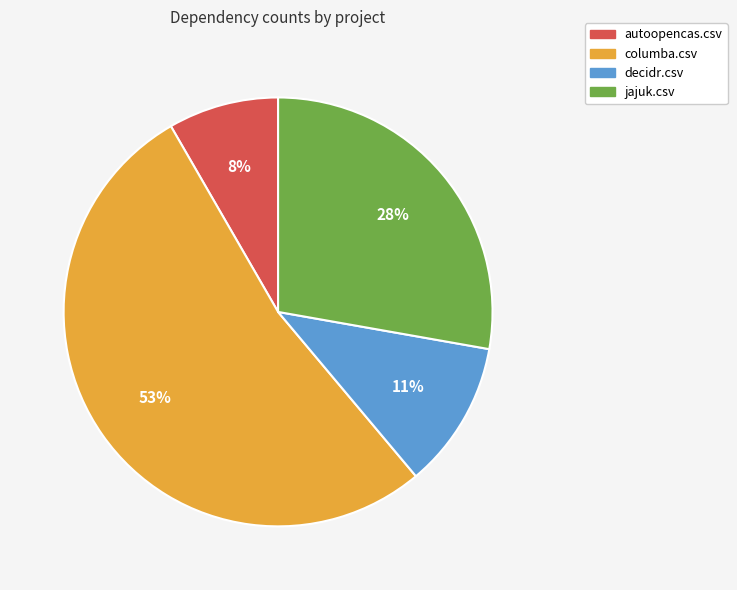

To the nearest percent, what is the combined percentage of columba.csv and jajuk.csv?

81%